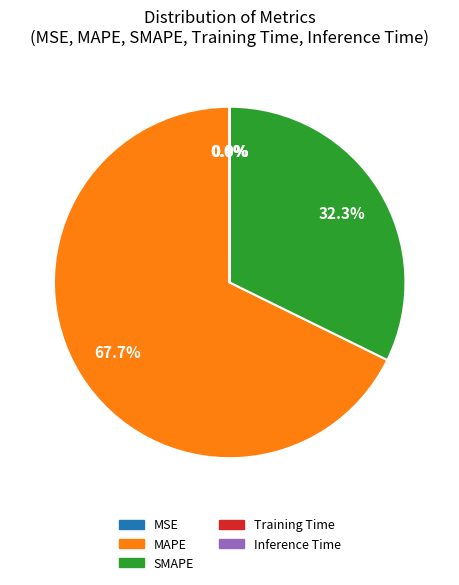

What is the ratio of the value at MAPE to the value at SMAPE?

2.1